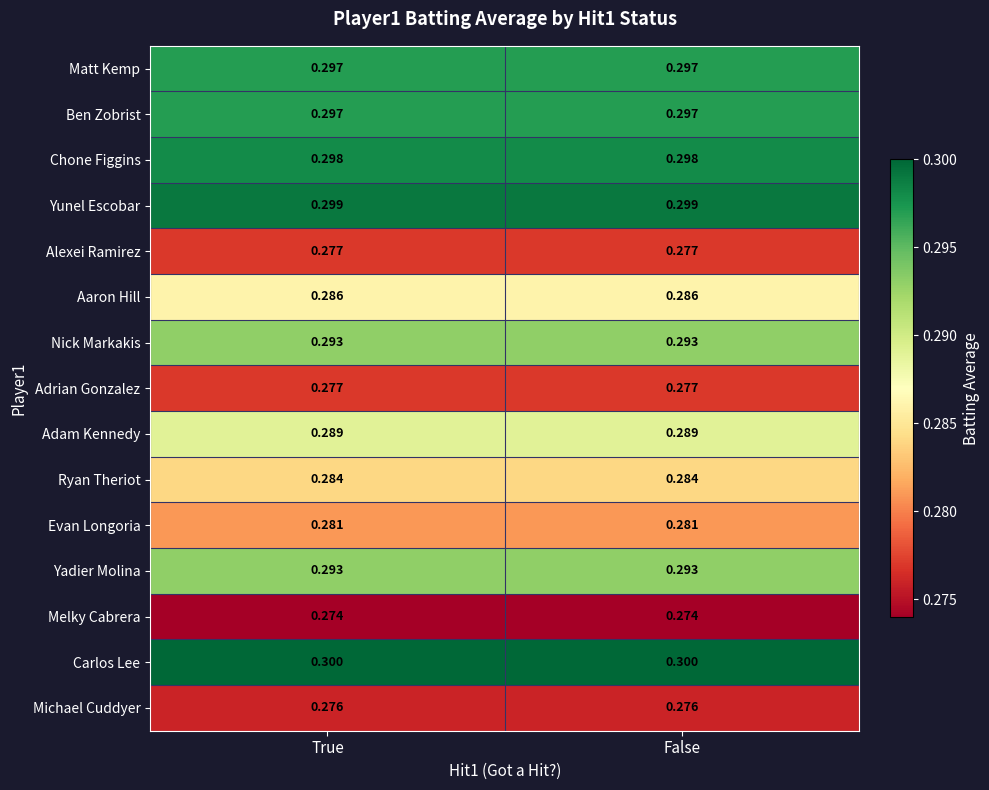

Which series has the largest total across all categories?

Carlos Lee